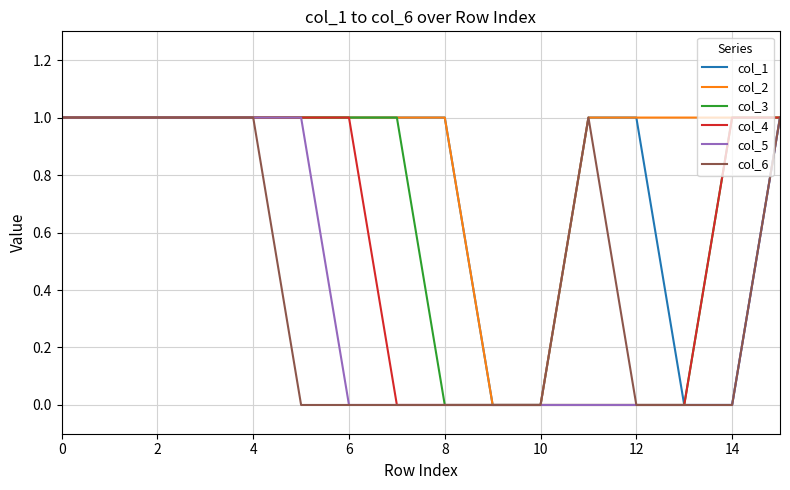

Count the number of categories in the chart.

16